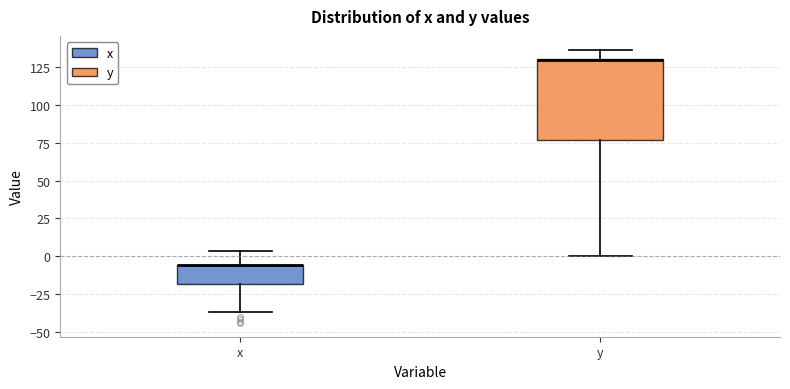

Reading left to right, transcribe this box plot: for each box, give where its median line is, the range the box spans, and where its two whiskers end, as read against the y-axis. The values are not printed on the chart, so give them approximately, as read against the axis.

x: median -5 (drawn on the box's upper edge), box -20 to -5, whiskers -35 to 5
y: median 130 (drawn on the box's upper edge), box 75 to 130, whiskers 0 to 135